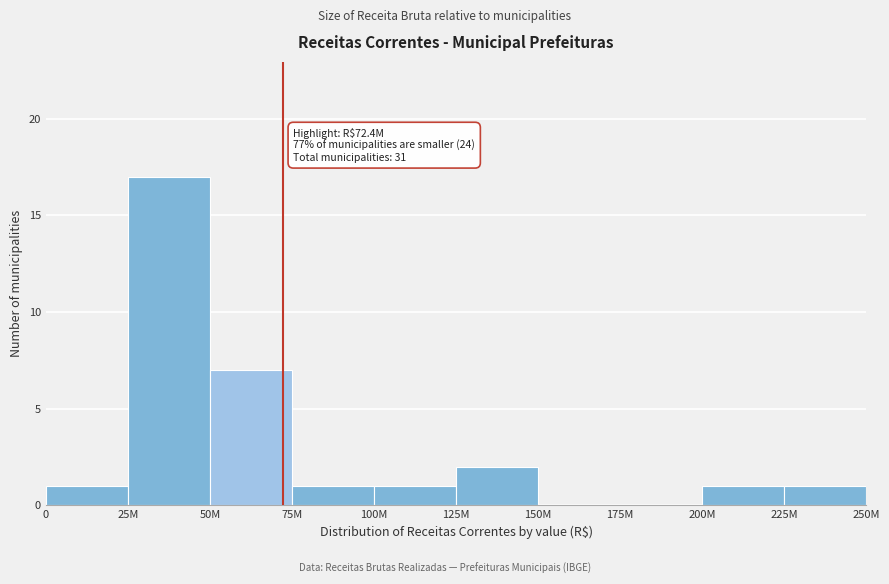

Reading left to right, extract all data points from this chart.

0=1	25M=17	50M=7	75M=1	100M=1	125M=2	150M=0	175M=0	200M=1	225M=1